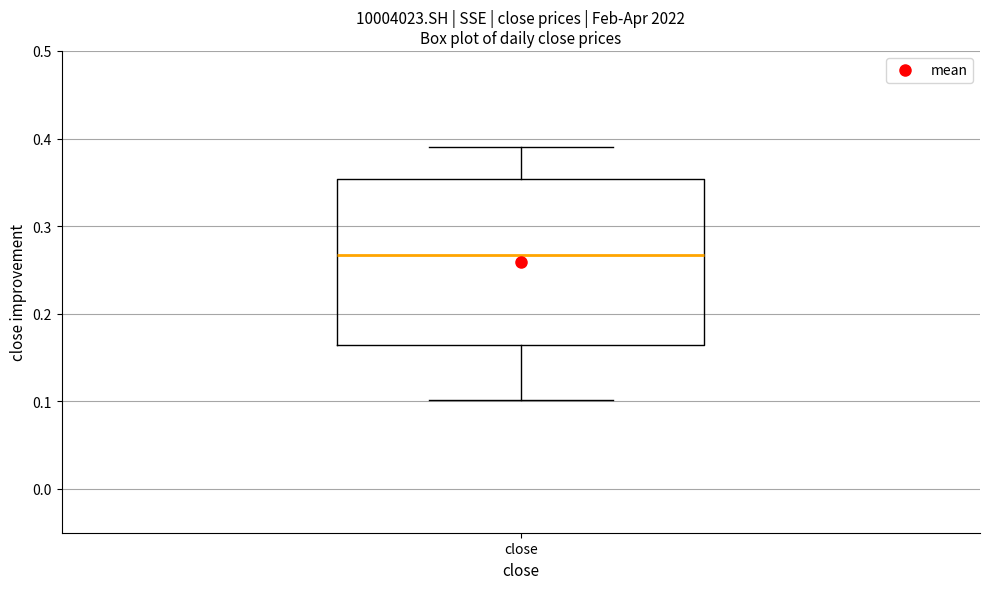

Read this box plot against the y-axis: the position of the median line, the range covered by the box, and the ends of both whiskers. The values are not printed on the chart, so give them approximately, as read against the axis.

median 0.27, box 0.16 to 0.35, whiskers 0.10 to 0.39